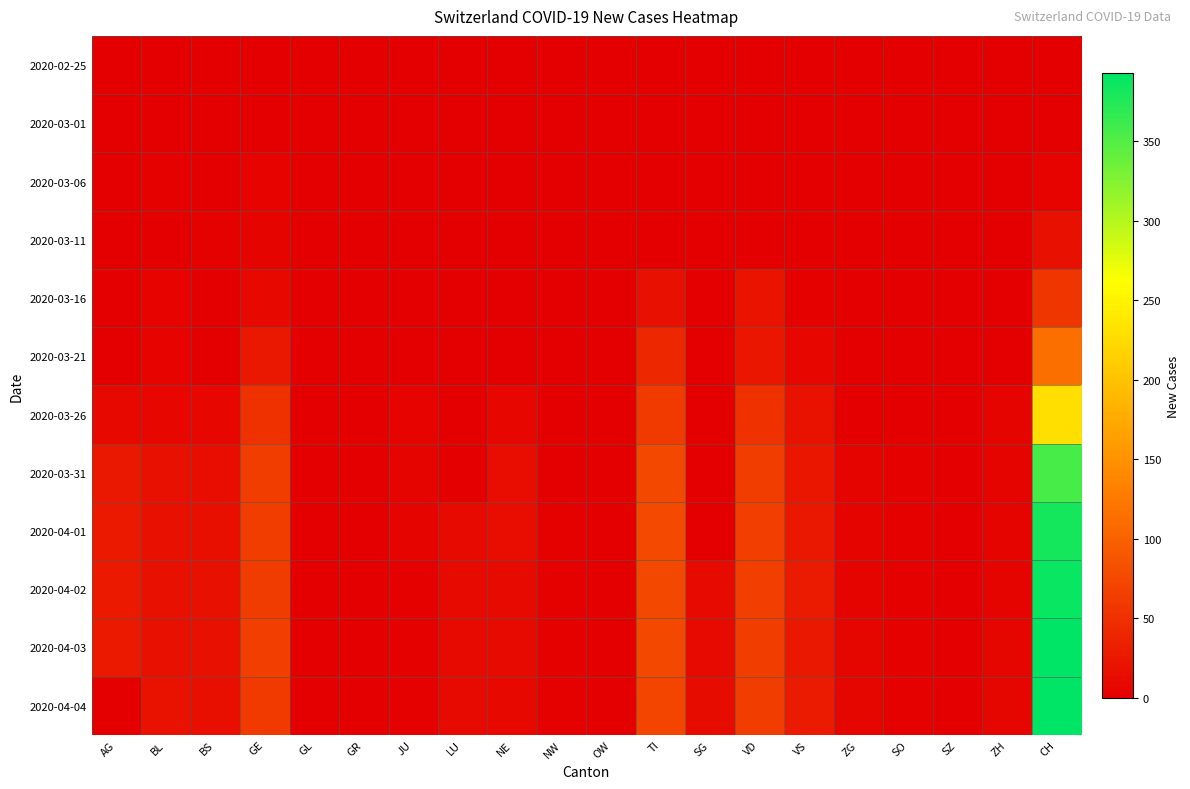

Reading right to left, extract all data points from this chart.

2020-02-25: CH=0	ZH=0	SZ=0	SO=0	ZG=0	VS=0	VD=0	SG=0	TI=0	OW=0	NW=0	NE=0	LU=0	JU=0	GR=0	GL=0	GE=0	BS=0	BL=0	AG=0
2020-03-01: CH=0	ZH=0	SZ=0	SO=0	ZG=0	VS=0	VD=0	SG=0	TI=0	OW=0	NW=0	NE=0	LU=0	JU=0	GR=0	GL=0	GE=0	BS=0	BL=0	AG=0
2020-03-06: CH=4	ZH=0	SZ=0	SO=0	ZG=0	VS=0	VD=0	SG=0	TI=0	OW=0	NW=0	NE=0	LU=0	JU=0	GR=0	GL=0	GE=4	BS=0	BL=2	AG=0
2020-03-11: CH=17	ZH=0	SZ=0	SO=0	ZG=0	VS=0	VD=0	SG=0	TI=0	OW=0	NW=0	NE=0	LU=0	JU=0	GR=0	GL=0	GE=6	BS=2	BL=1	AG=0
2020-03-16: CH=56	ZH=0	SZ=0	SO=0	ZG=0	VS=2	VD=20	SG=0	TI=18	OW=0	NW=0	NE=0	LU=0	JU=0	GR=0	GL=0	GE=10	BS=0	BL=4	AG=0
2020-03-21: CH=114	ZH=0	SZ=0	SO=0	ZG=0	VS=8	VD=24	SG=0	TI=40	OW=0	NW=0	NE=0	LU=0	JU=1	GR=0	GL=0	GE=25	BS=0	BL=4	AG=0
2020-03-26: CH=230	ZH=5	SZ=0	SO=0	ZG=1	VS=19	VD=52	SG=0	TI=60	OW=0	NW=0	NE=9	LU=0	JU=4	GR=0	GL=0	GE=52	BS=8	BL=9	AG=10
2020-03-31: CH=355	ZH=6	SZ=0	SO=3	ZG=6	VS=24	VD=63	SG=0	TI=74	OW=0	NW=1	NE=14	LU=0	JU=5	GR=0	GL=0	GE=64	BS=15	BL=18	AG=25
2020-04-01: CH=381	ZH=5	SZ=0	SO=3	ZG=5	VS=26	VD=65	SG=0	TI=76	OW=0	NW=2	NE=14	LU=12	JU=5	GR=0	GL=0	GE=64	BS=16	BL=17	AG=27
2020-04-02: CH=387	ZH=5	SZ=0	SO=3	ZG=5	VS=28	VD=66	SG=11	TI=75	OW=0	NW=2	NE=12	LU=11	JU=3	GR=0	GL=0	GE=62	BS=17	BL=18	AG=27
2020-04-03: CH=393	ZH=7	SZ=0	SO=3	ZG=7	VS=26	VD=64	SG=12	TI=75	OW=0	NW=2	NE=11	LU=12	JU=3	GR=0	GL=0	GE=65	BS=17	BL=18	AG=27
2020-04-04: CH=393	ZH=7	SZ=0	SO=3	ZG=7	VS=28	VD=64	SG=13	TI=72	OW=0	NW=2	NE=10	LU=12	JU=3	GR=0	GL=0	GE=61	BS=16	BL=19	AG=0